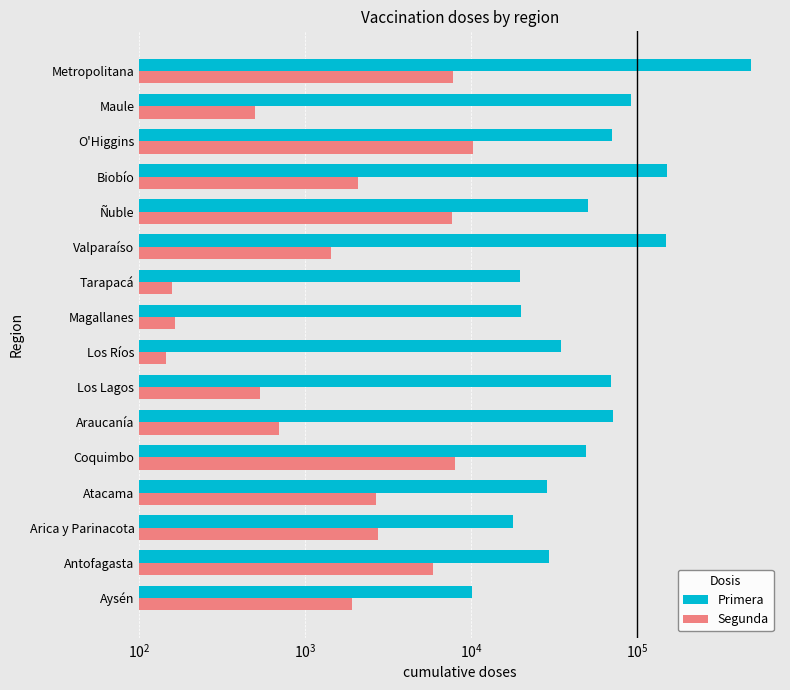

Which series has the largest total across all categories?

Primera